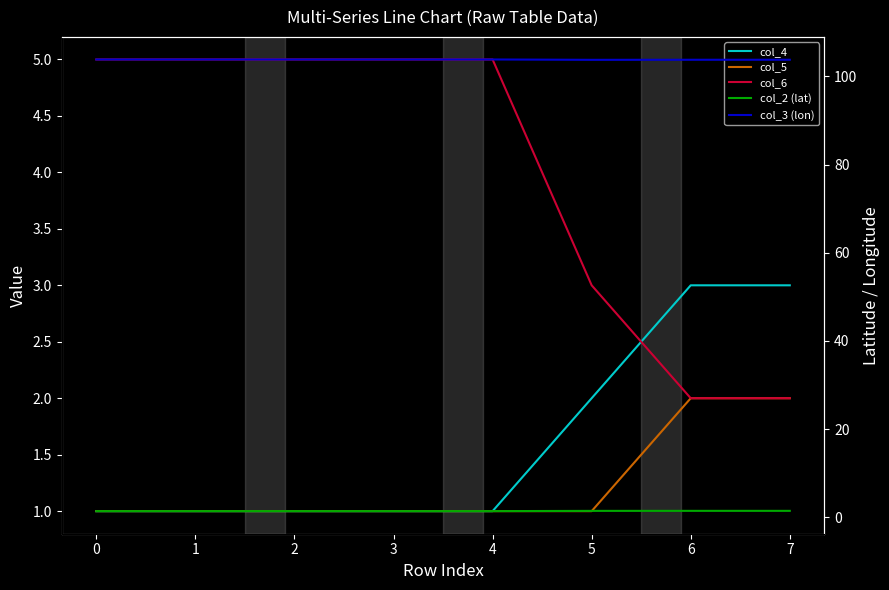

Reading left to right, extract all data points from this chart.

col_4: 1.0	1.0	1.0	1.0	1.0	2.0	3.0	3.0
col_5: 1.0	1.0	1.0	1.0	1.0	1.0	2.0	2.0
col_6: 5.0	5.0	5.0	5.0	5.0	3.0	2.0	2.0
col_2 (lat): 1.4	1.4	1.4	1.4	1.4	1.4	1.4	1.4
col_3 (lon): 103.9	103.9	103.9	103.9	103.9	103.8	103.8	103.8